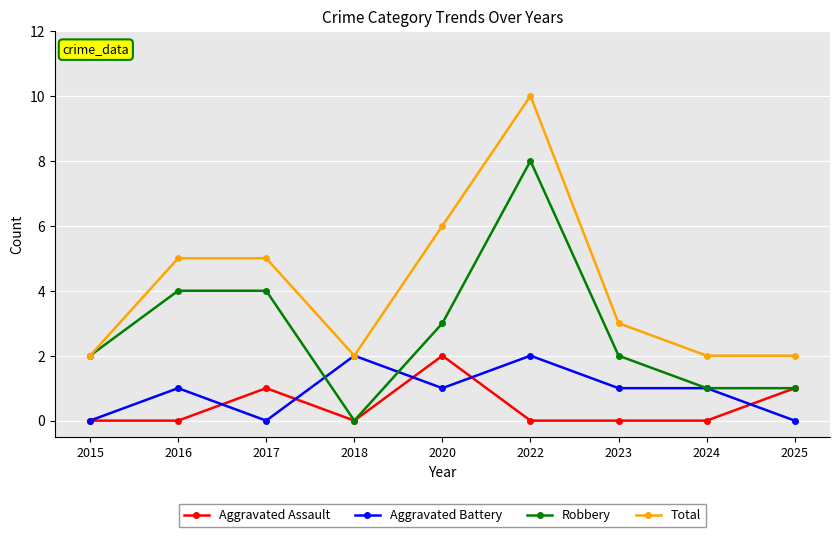

At which label does Robbery reach its minimum?

2018